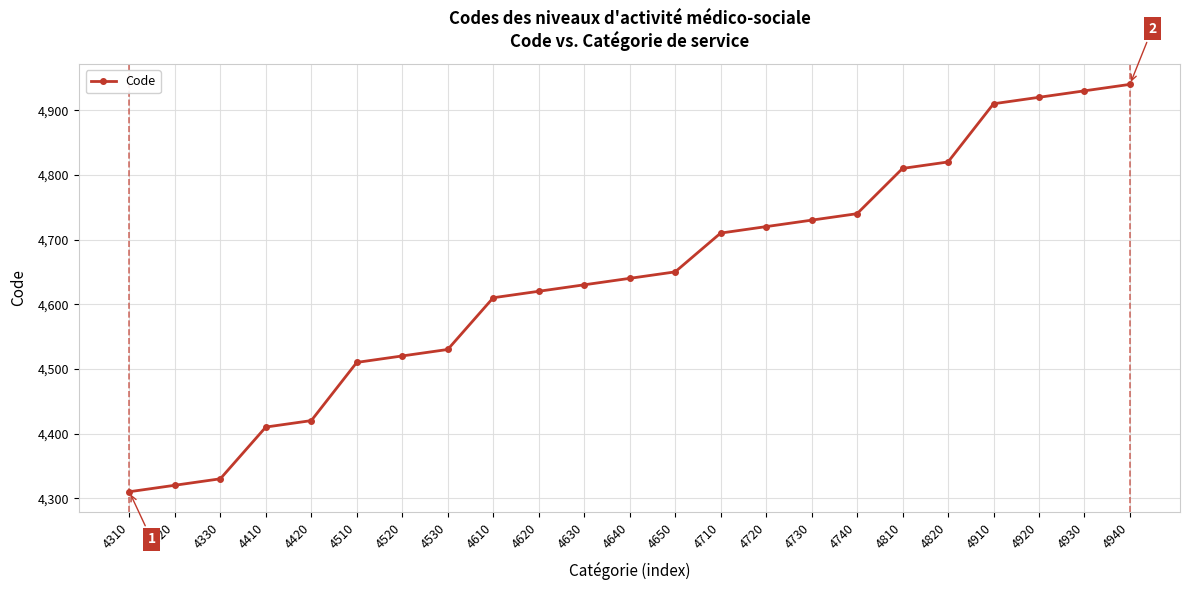

What is the change in value from 4740 to 4920?

+180